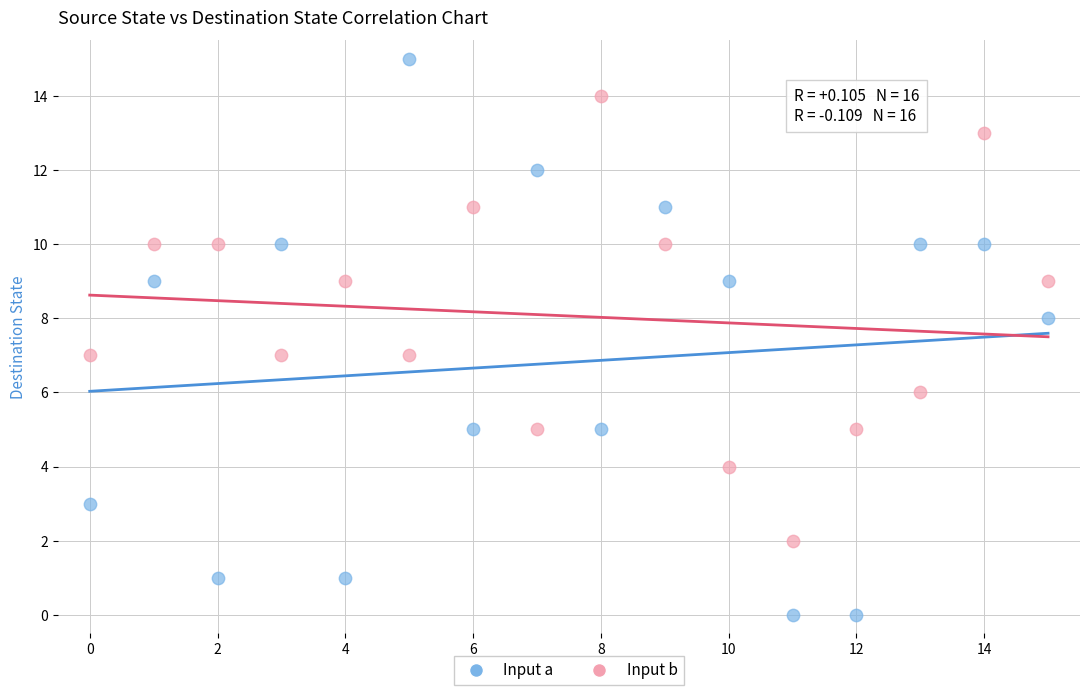

Which series has the widest spread of Y values?

Input a